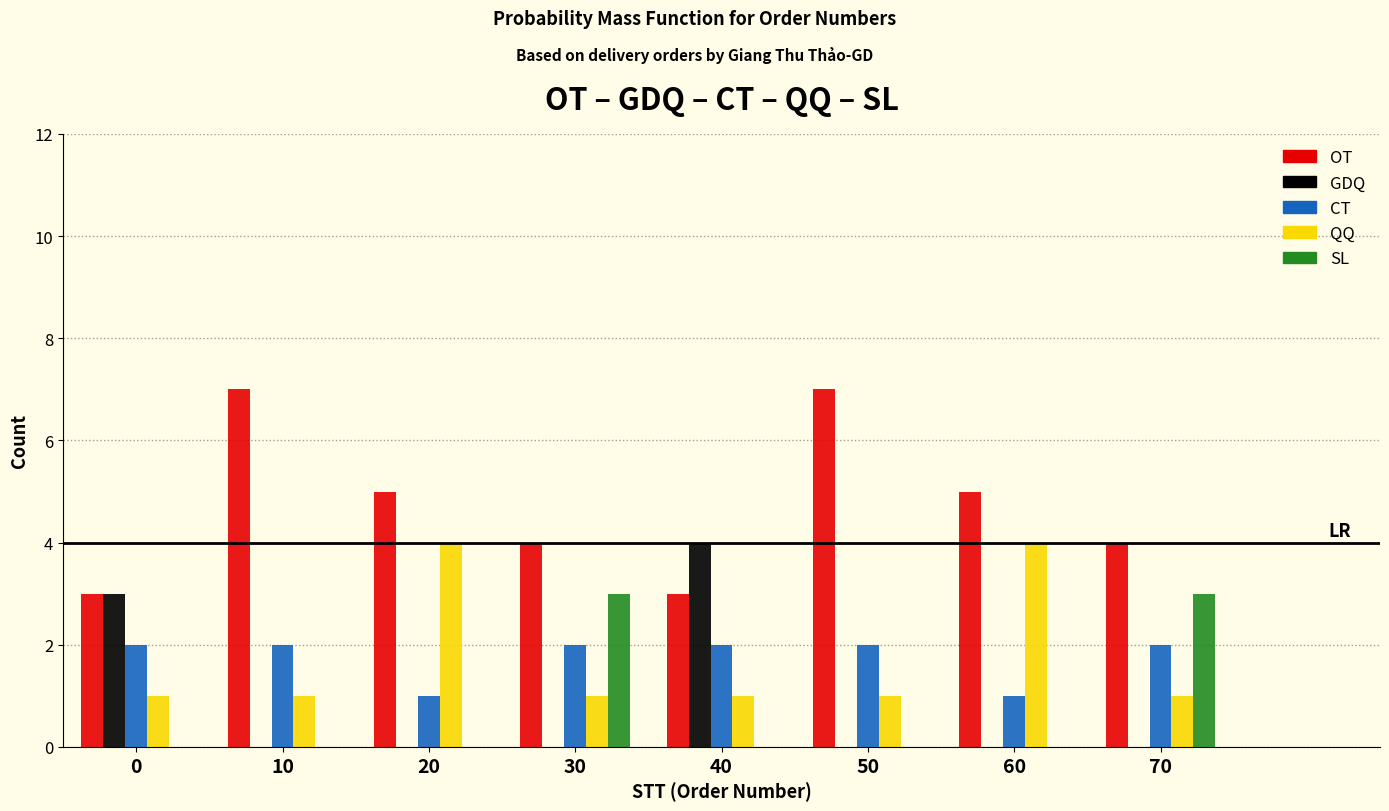

What is the maximum value shown in the chart?

7